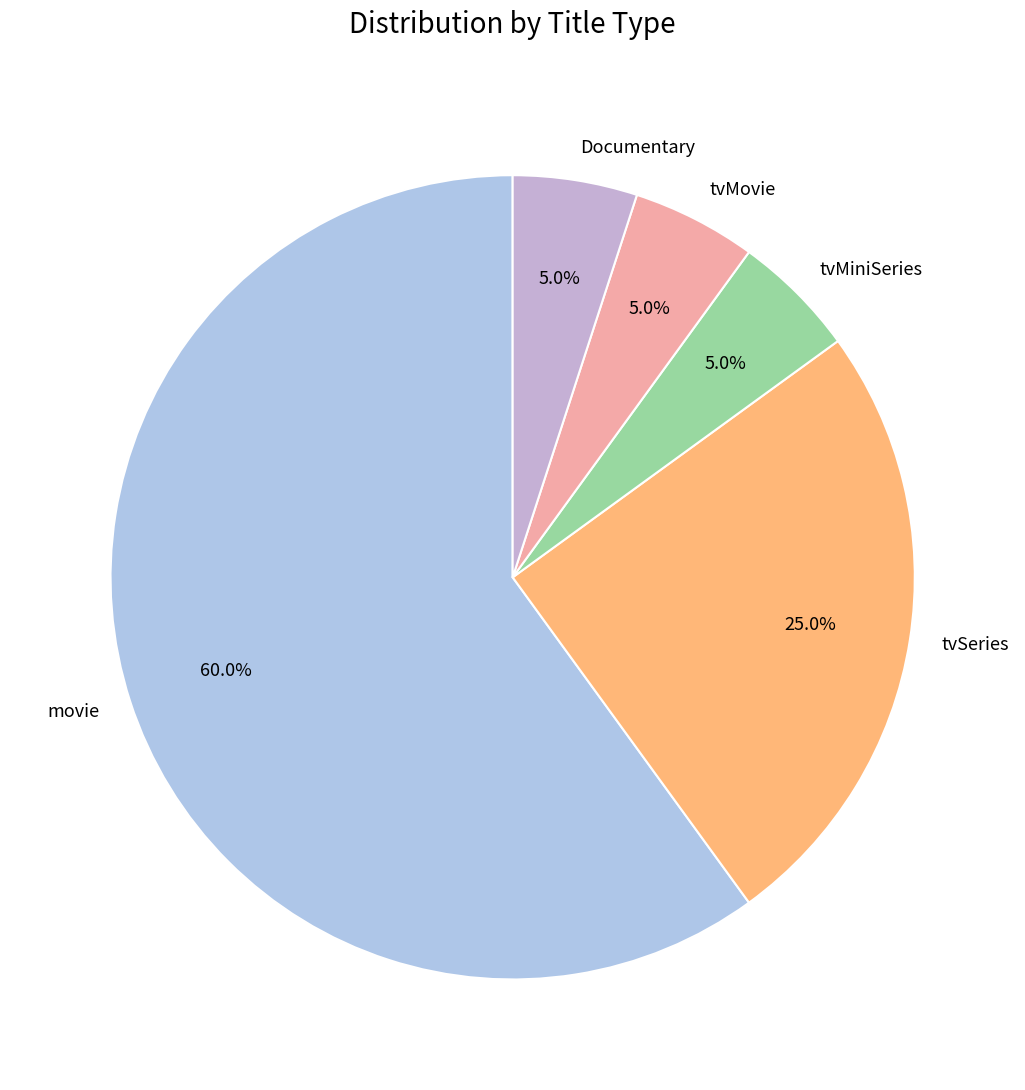

The Documentary slice represents 1% of the pie. True or false?

False